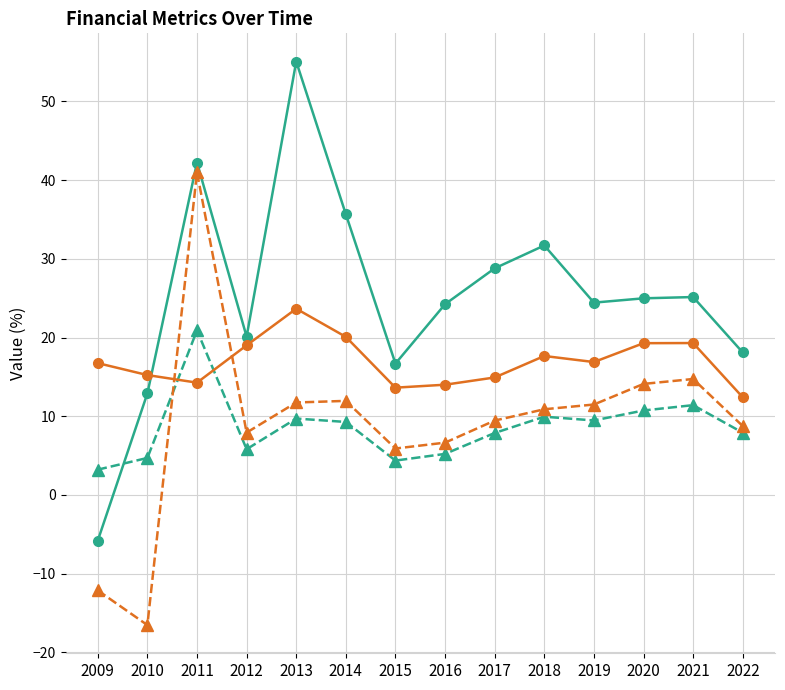

What is the total value across all series at 2012?

52.8